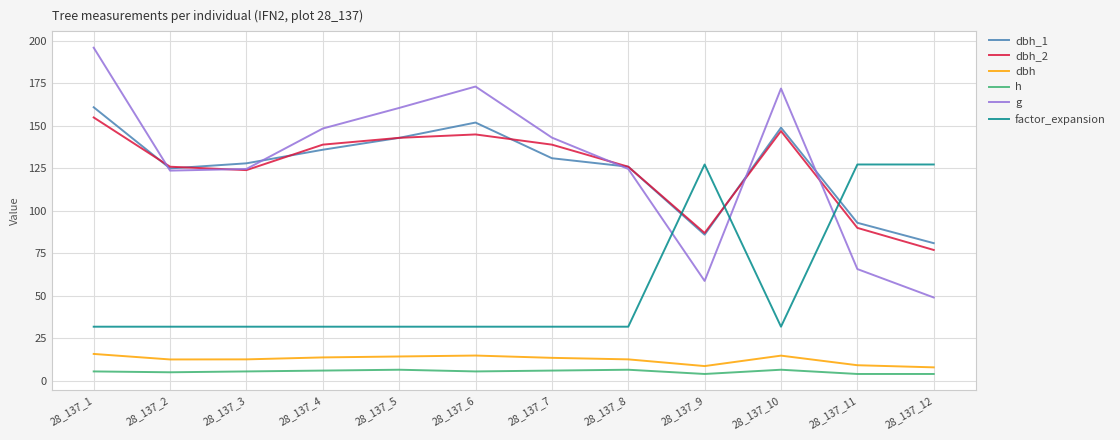

The factor_expansion series shows 51.3 at 28_137_8. True or false?

False